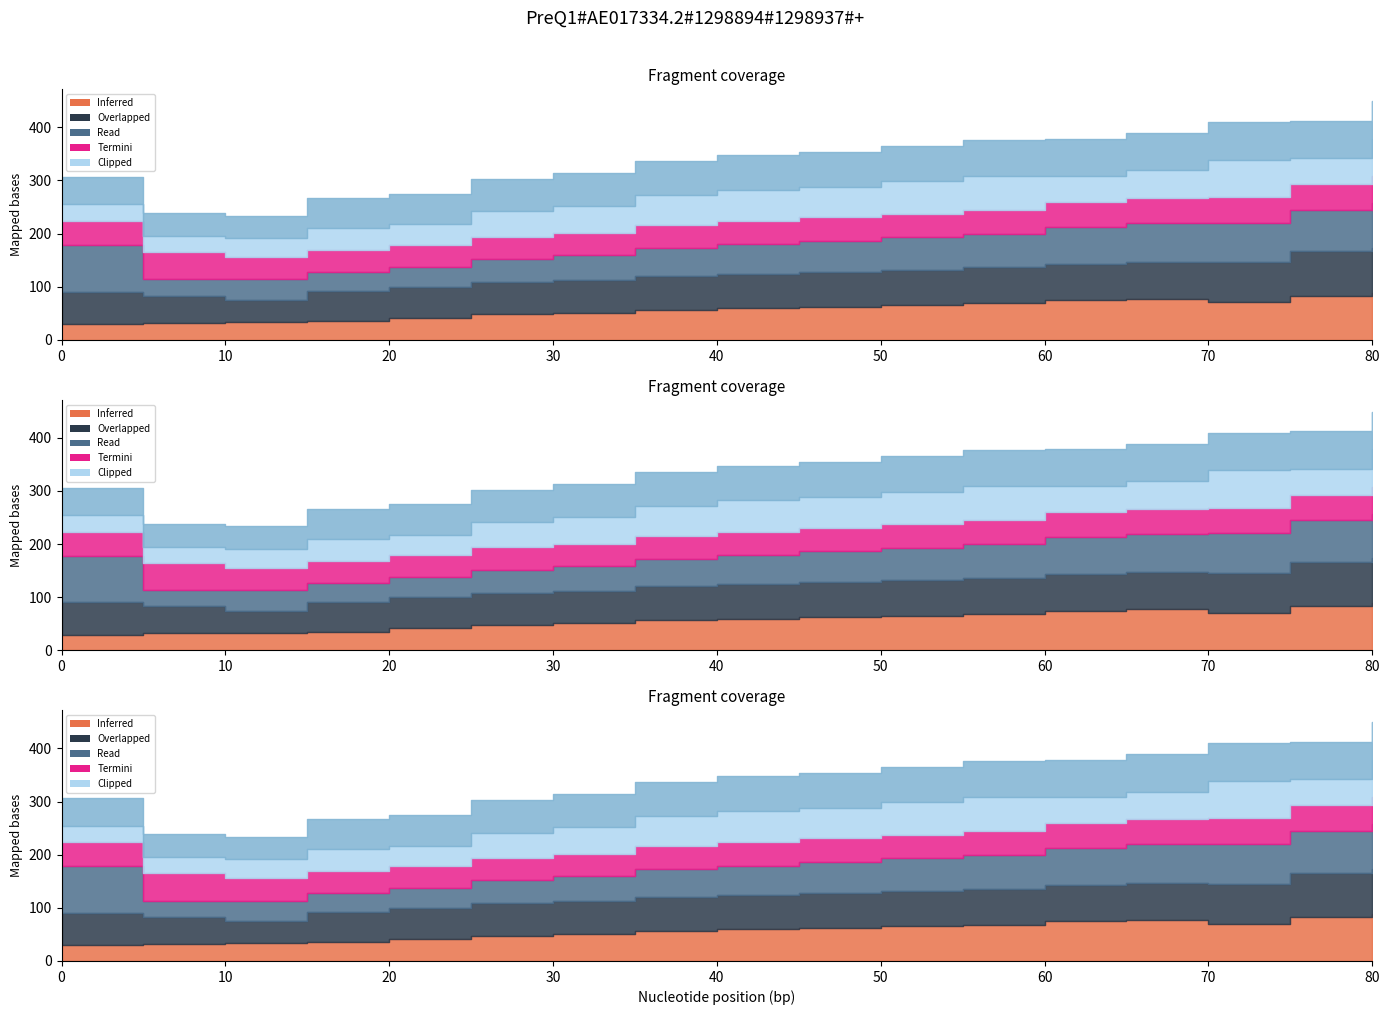

At how many categories does at least one series exceed 56?

15